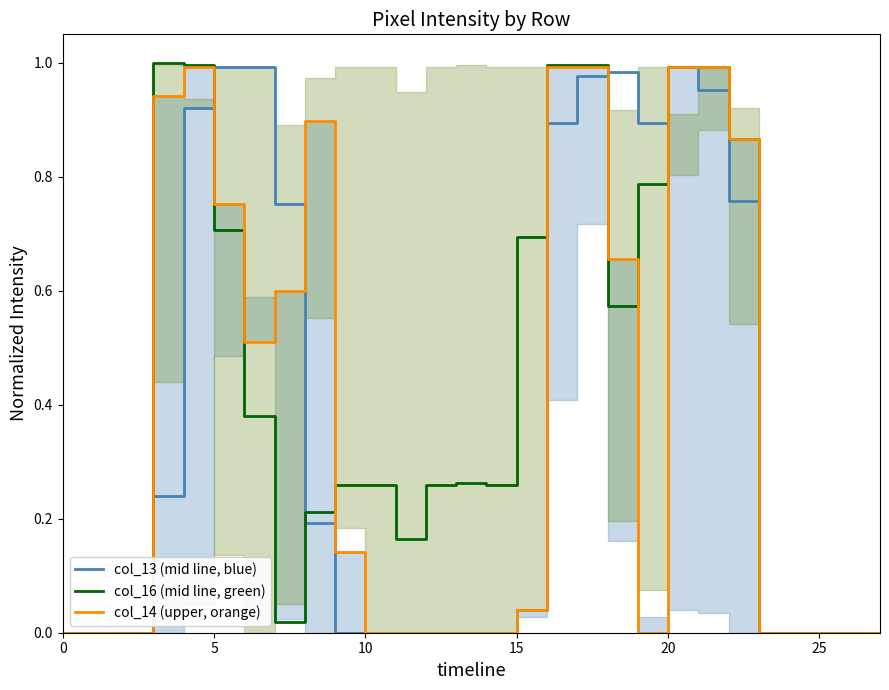

What are all the series names shown in the legend?

col_13 (mid line, blue), col_16 (mid line, green), col_14 (upper, orange)